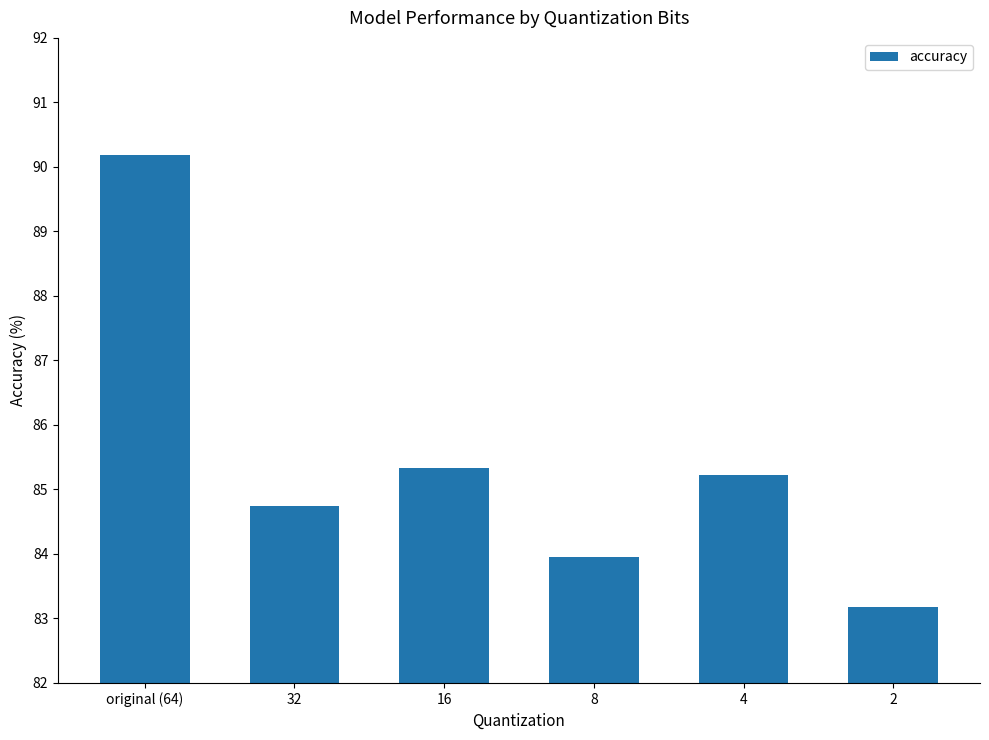

True or false: the data shows 90.2 at original (64).

True